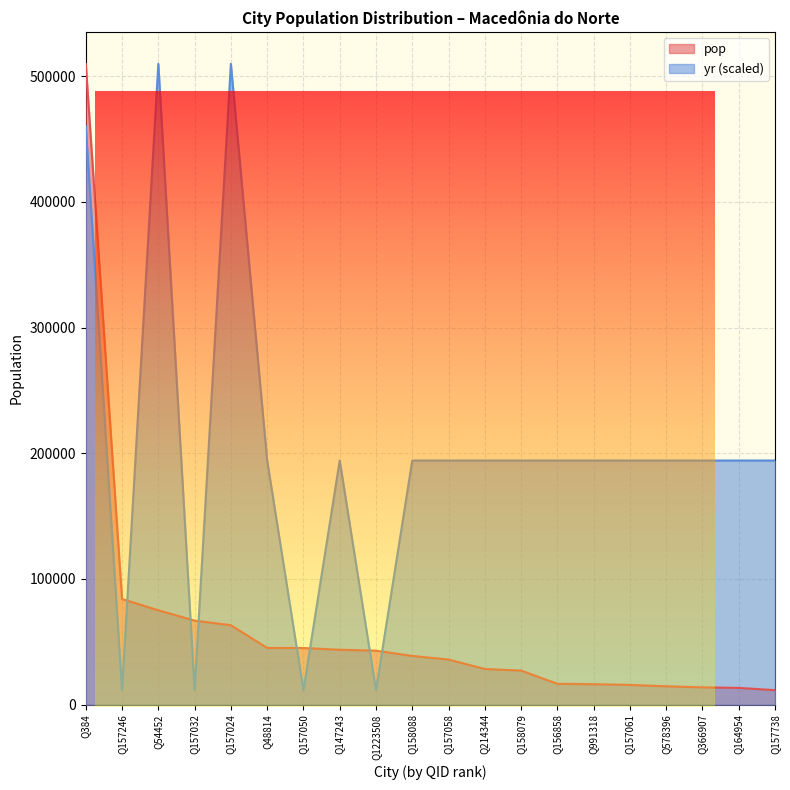

What is the difference between the highest and lowest values at Q214344?

165916.7